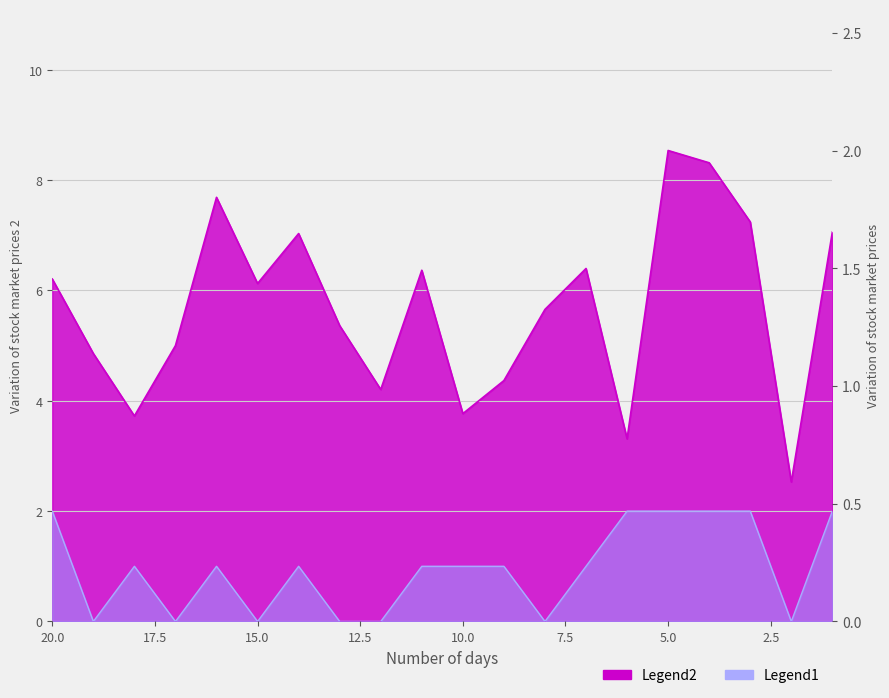

Count the number of categories in the chart.

20